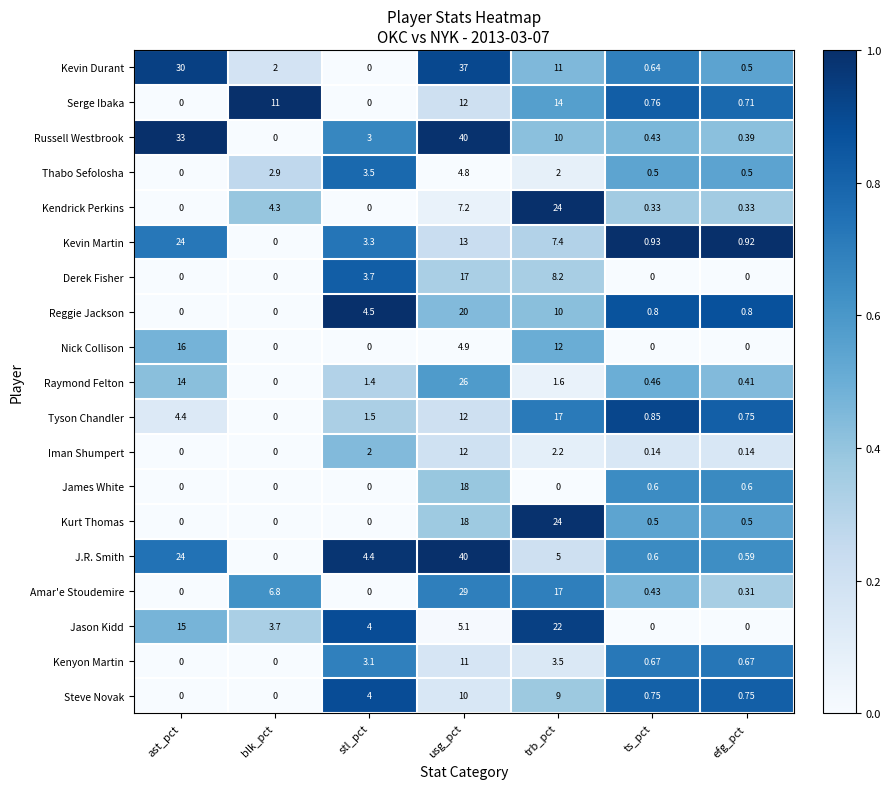

At which label does James White reach its peak?

usg_pct